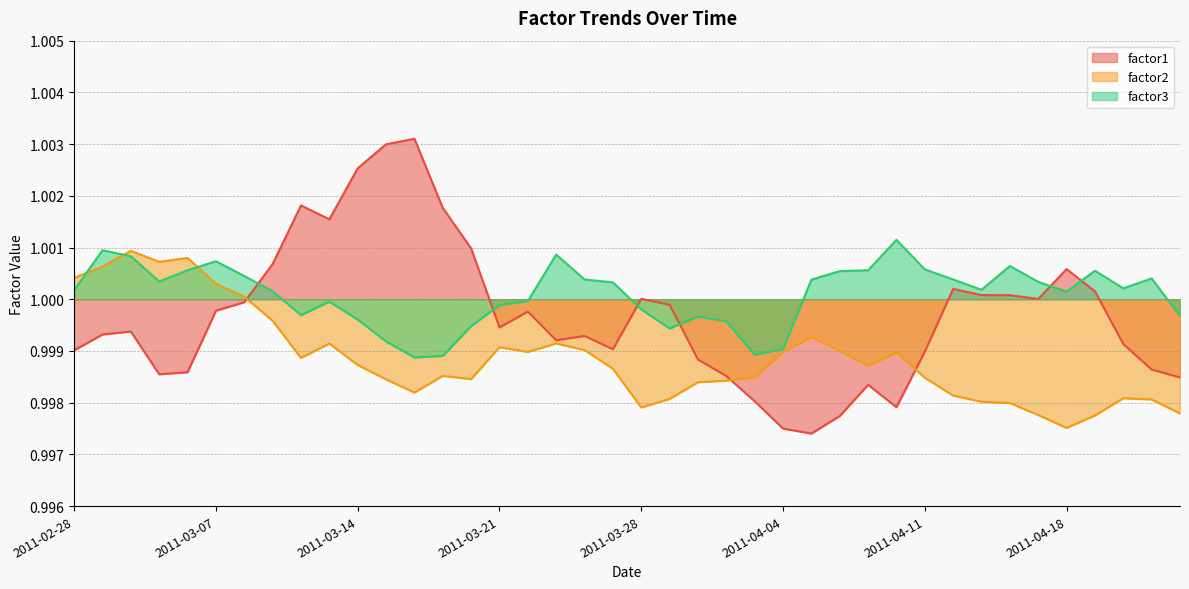

How many lines are shown in the chart?

3